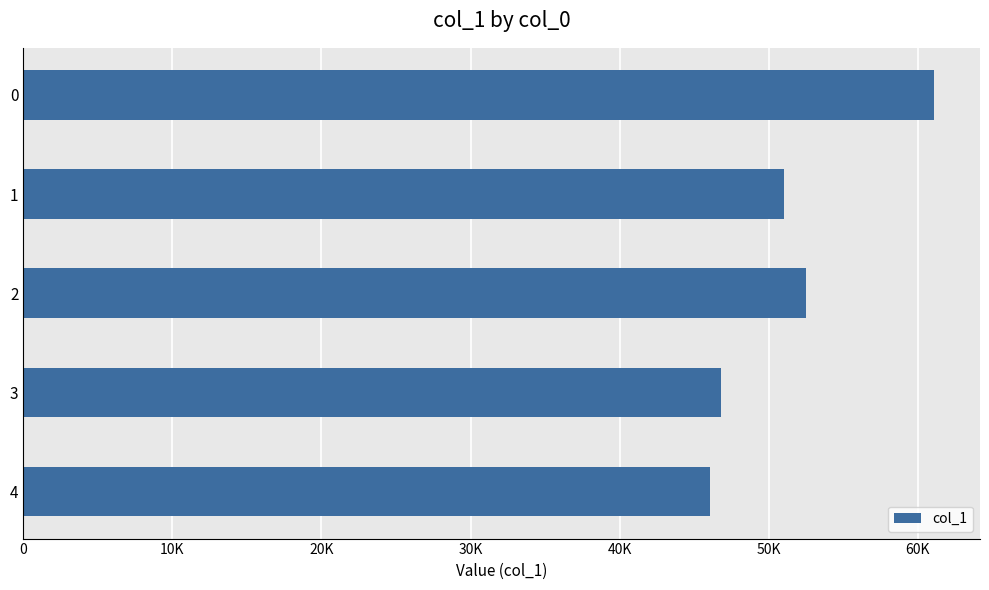

Rank the categories by value from lowest to highest.

4, 3, 1, 2, 0